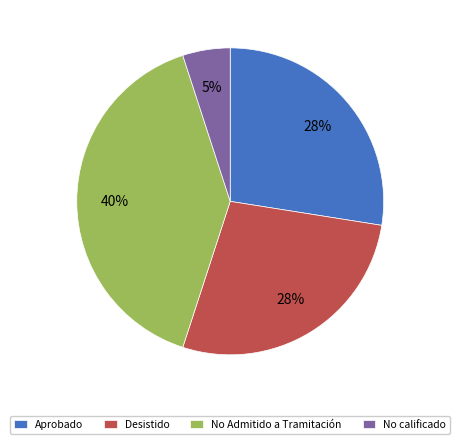

How many segments does this pie chart have?

4